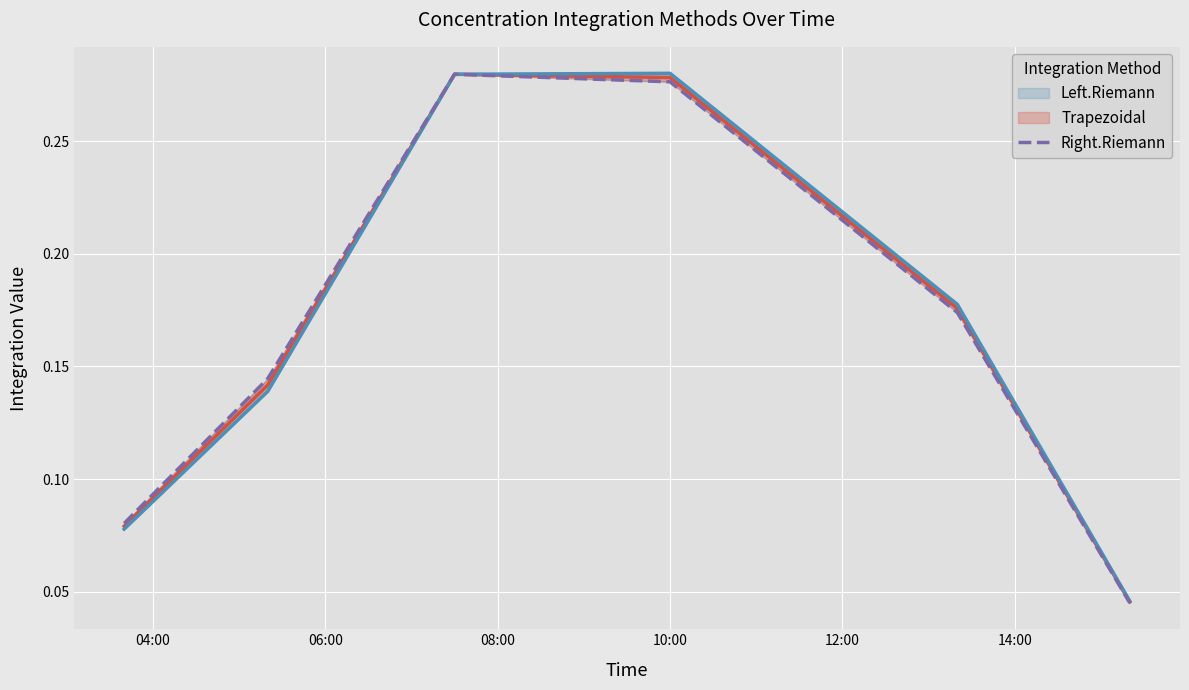

Read the value at 10:00.

0.3